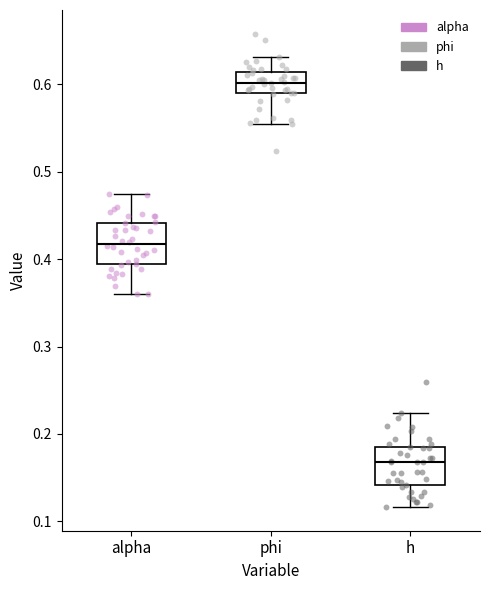

Which box has the lowest median line?

h